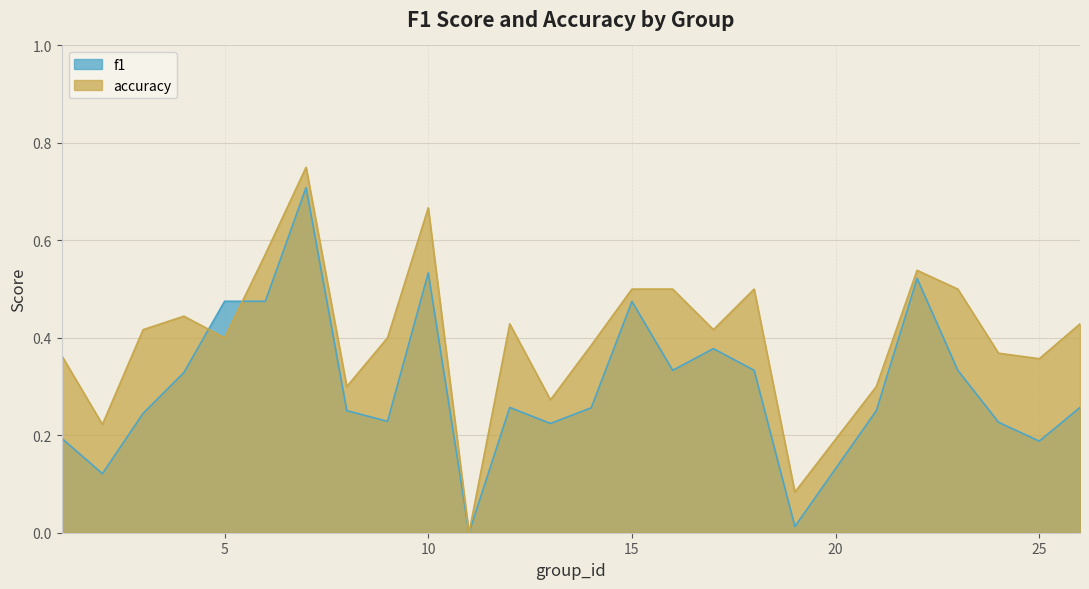

What is the value of the accuracy point at the 7th from the left?

0.8